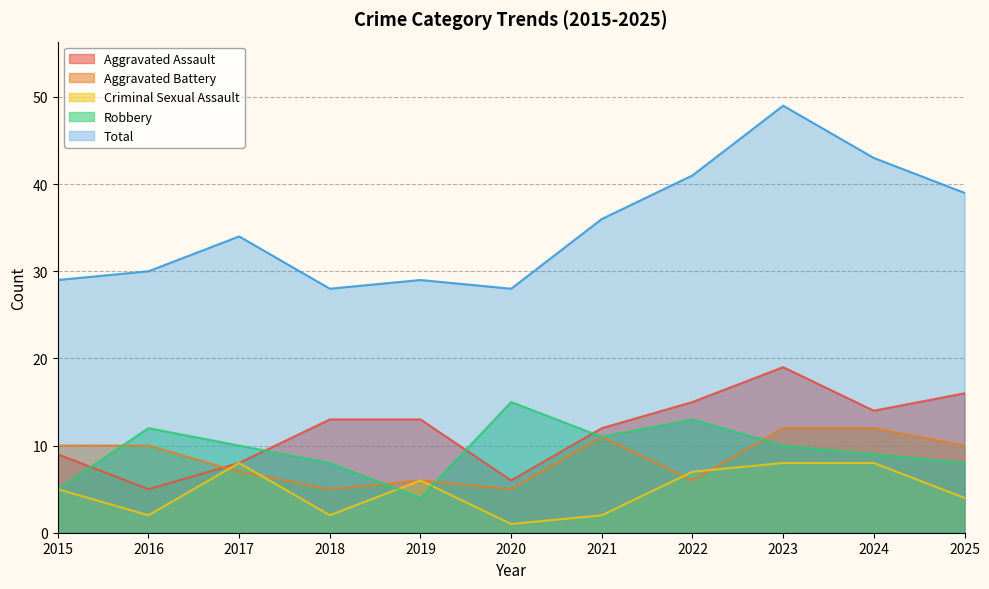

How many intersections are there between Aggravated Battery and Aggravated Assault?

1